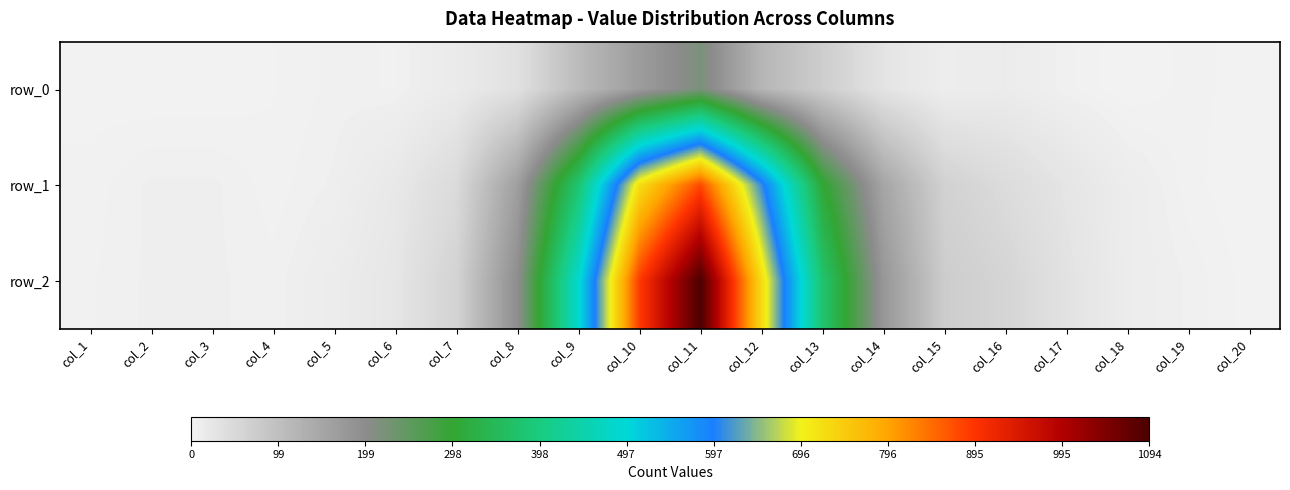

Where does the row_0 series first go above 10?

col_7